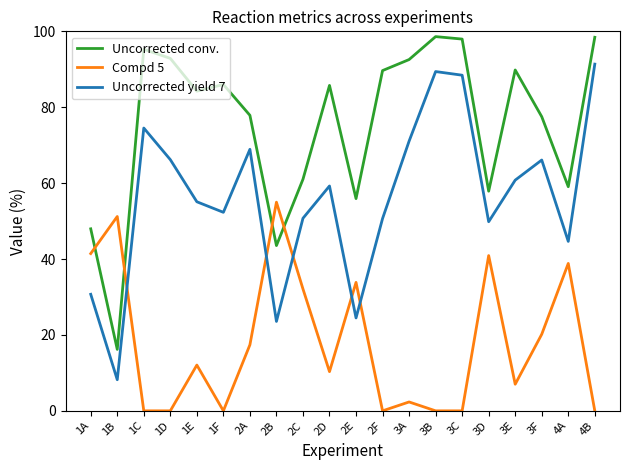

What position from the right is 1D?

17